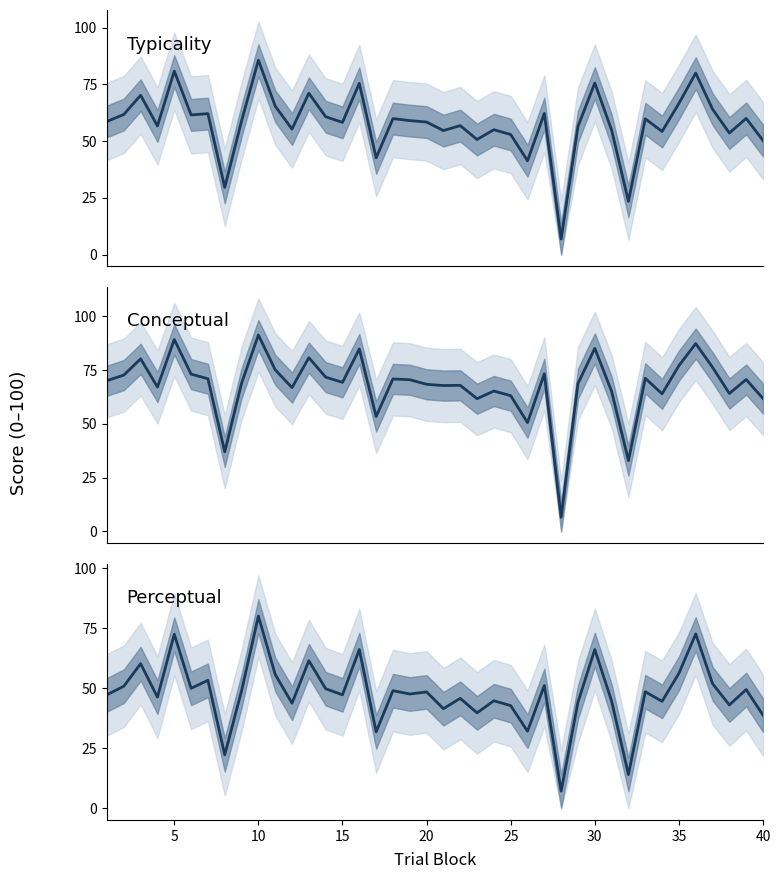

What is the smallest value displayed?

6.6